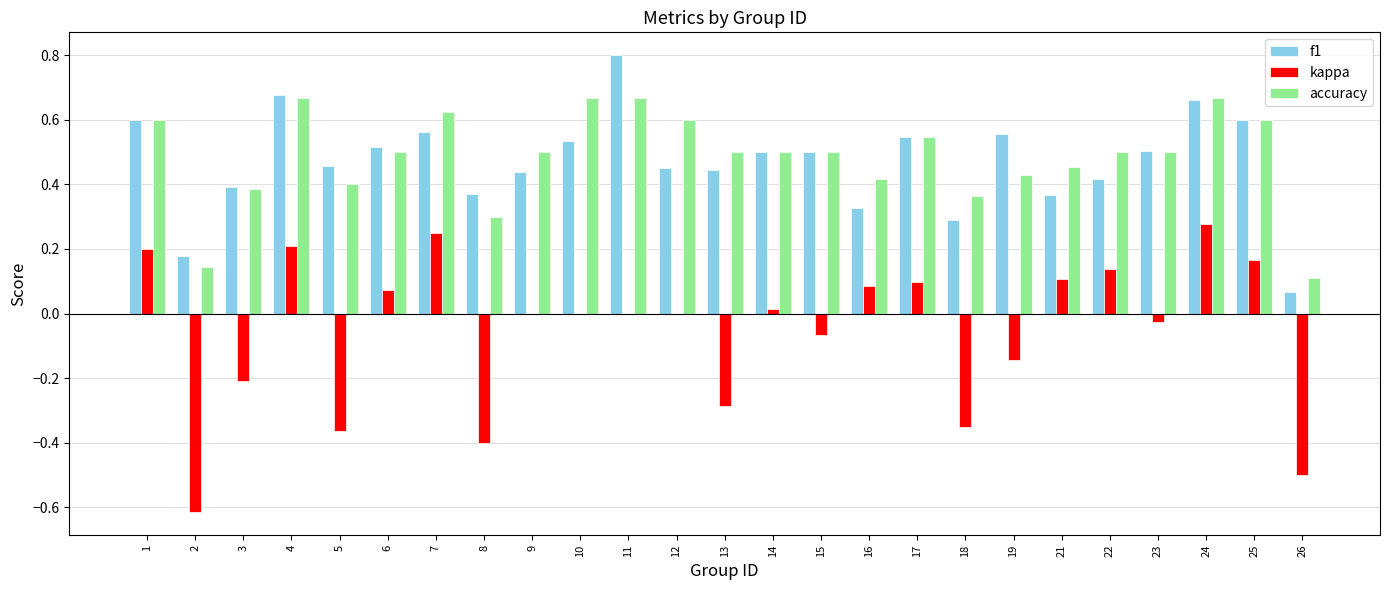

What is the maximum value shown in the chart?

0.8